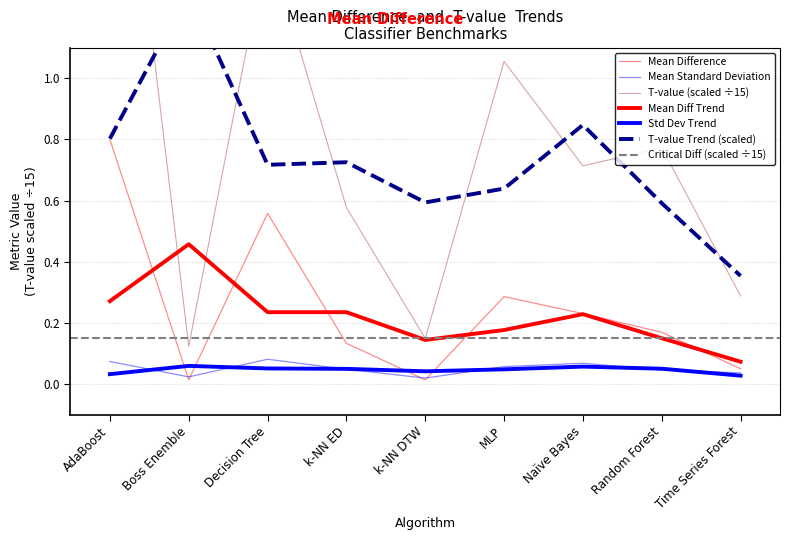

True or false: Mean Difference and T-value cross at least once.

False